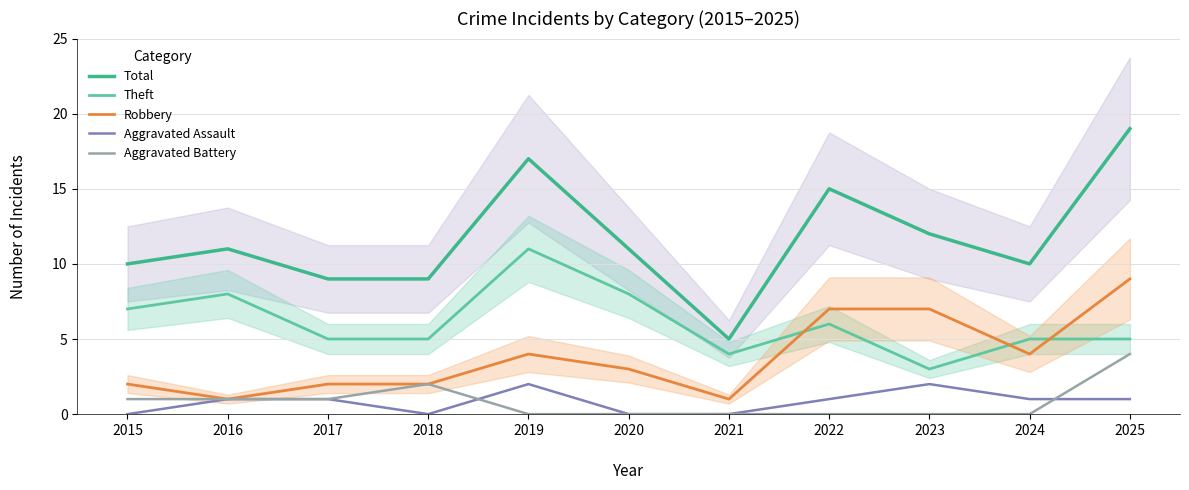

Which has a higher value, 2016 or 2024?

2016